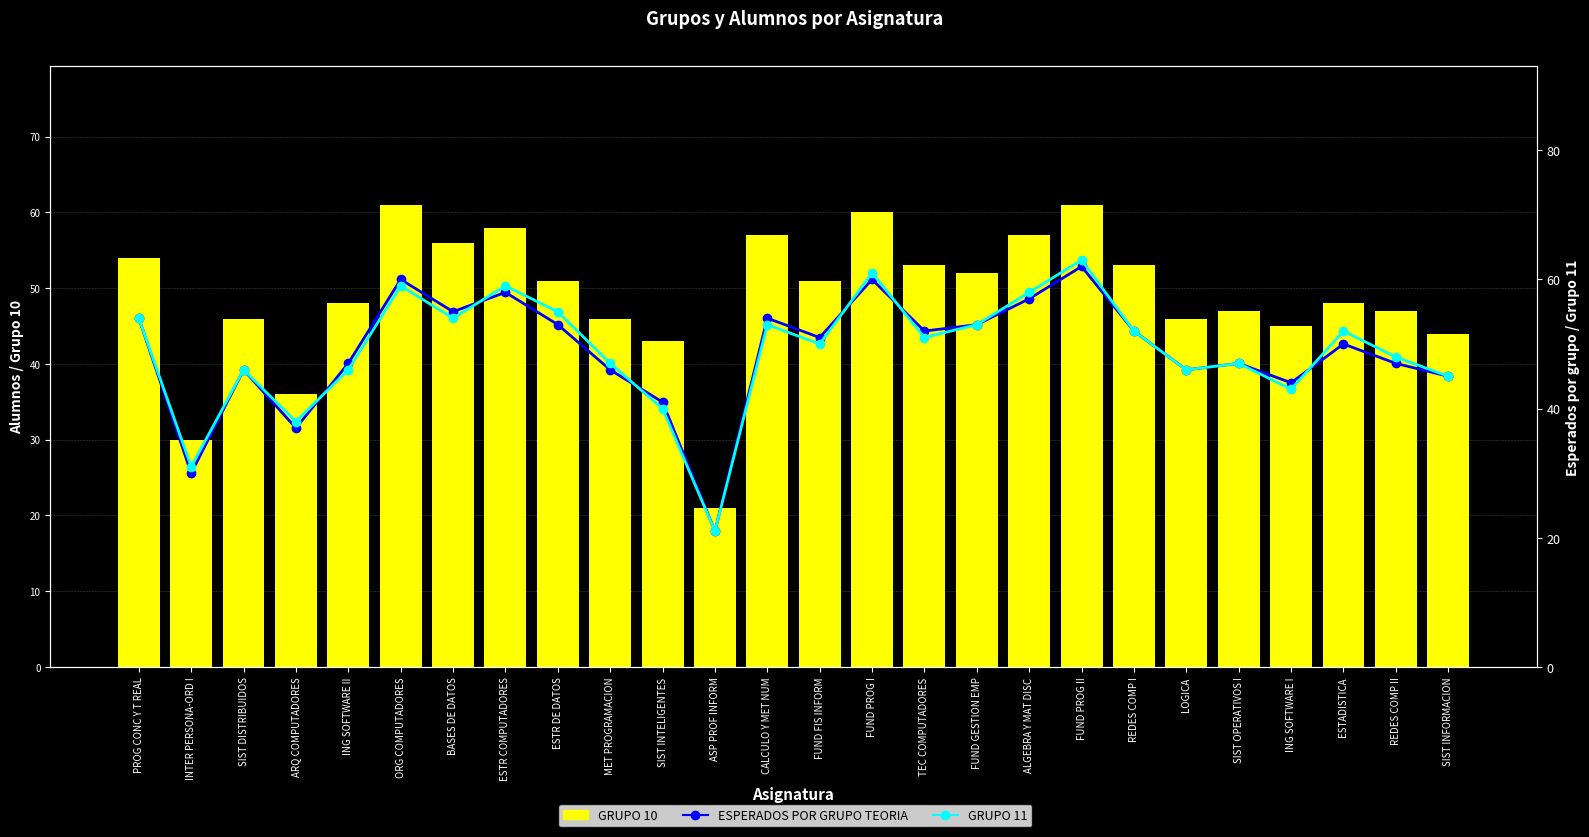

Which category has the lowest value in the GRUPO 10 series?

ASP PROF INFORM